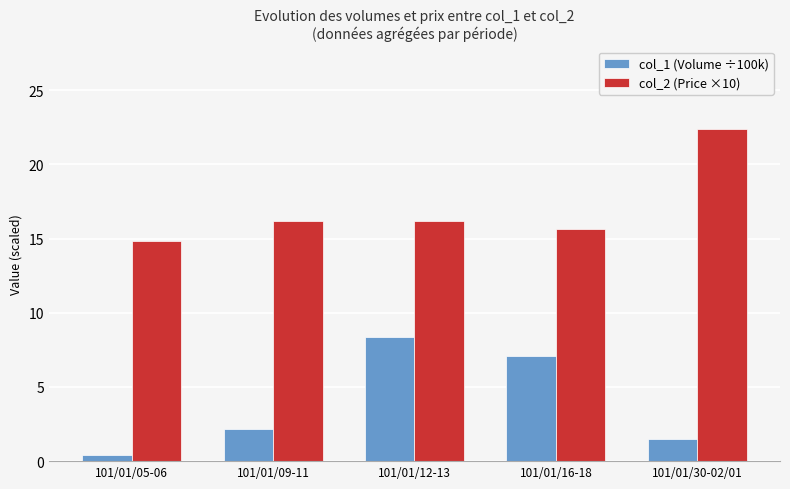

At which label is col_1 (Volume ÷100k) closest to 4?

101/01/09-11